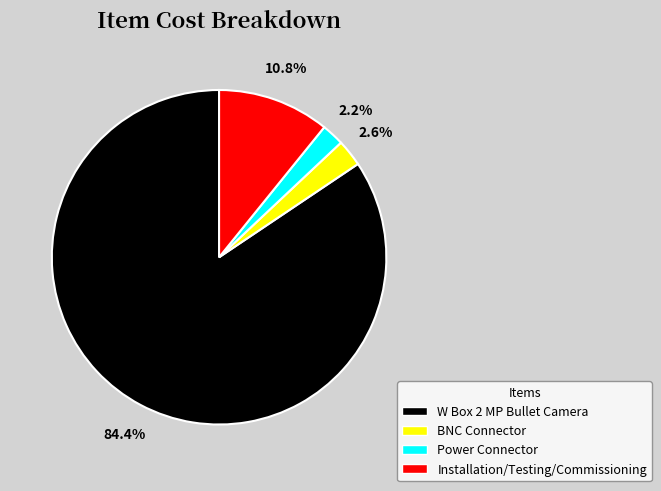

Is it true that BNC Connector is 3% of the pie?

True